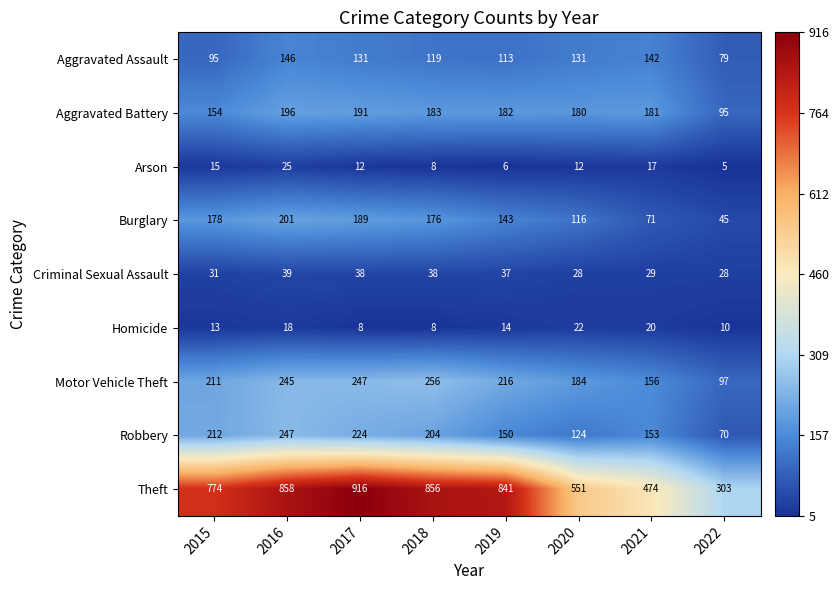

How many values in the Aggravated Battery series are below 182?

4